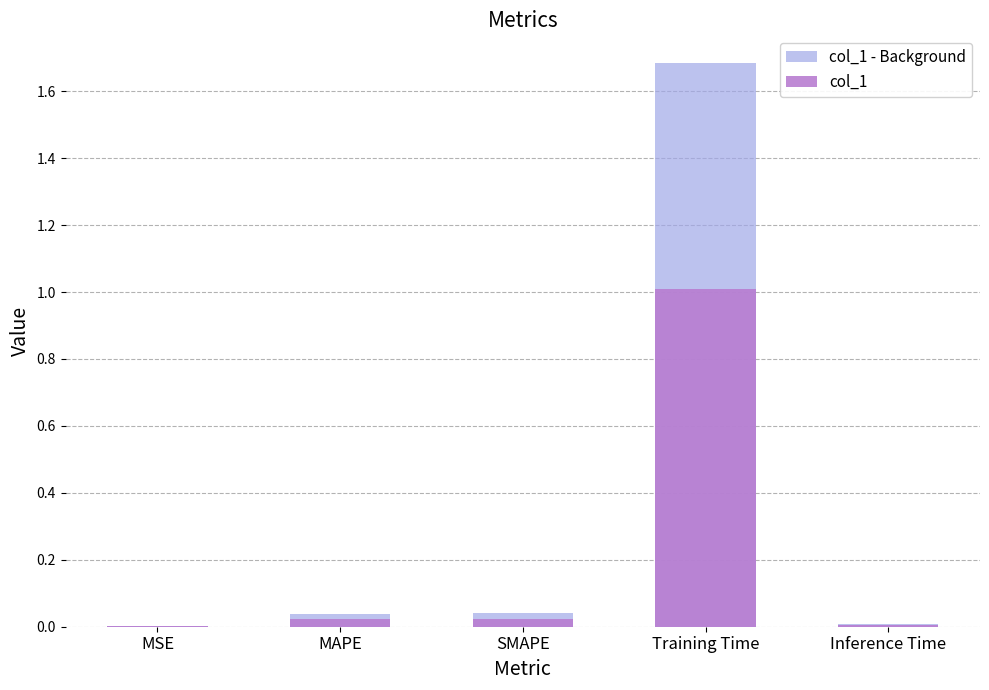

Which series has the largest total across all categories?

col_1 - Background